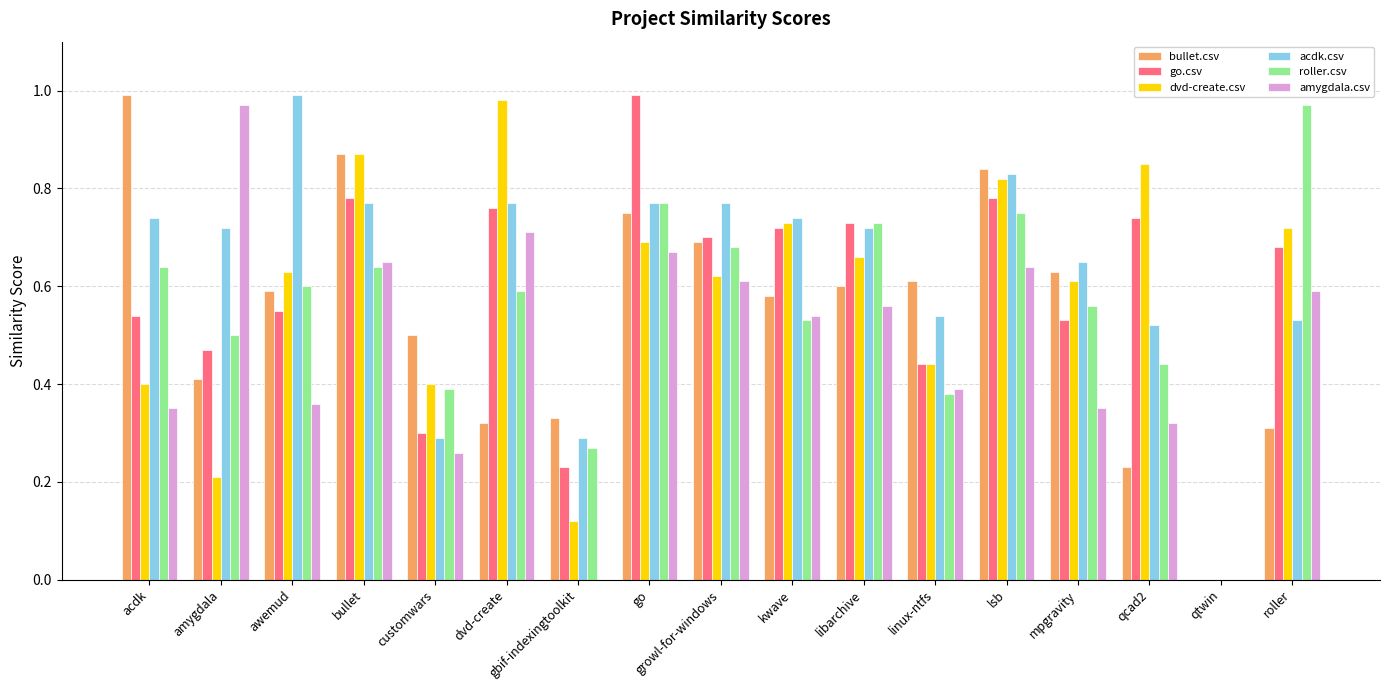

Which series changed the most between gbif-indexingtoolkit and qcad2?

dvd-create.csv